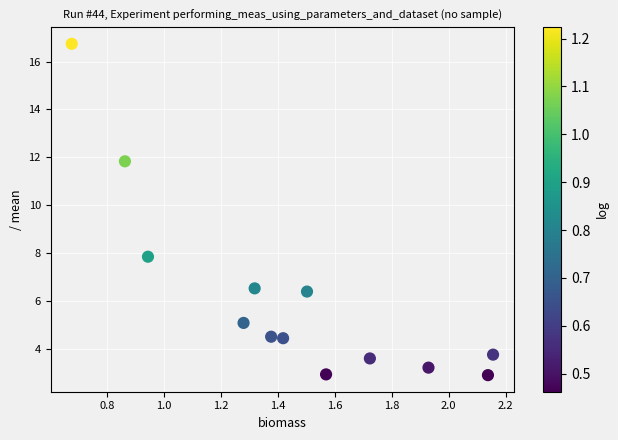

What Y value in the scatter plot is closest to 9?

7.8